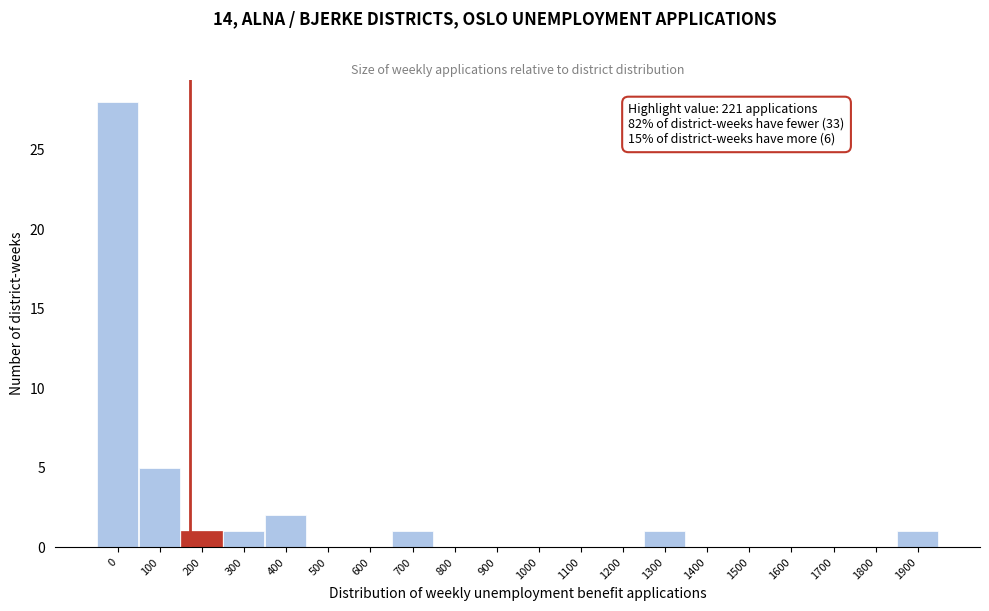

Reading right to left, transcribe all the data shown in this chart.

1900=1	1800=0	1700=0	1600=0	1500=0	1400=0	1300=1	1200=0	1100=0	1000=0	900=0	800=0	700=1	600=0	500=0	400=2	300=1	200=1	100=5	0=28